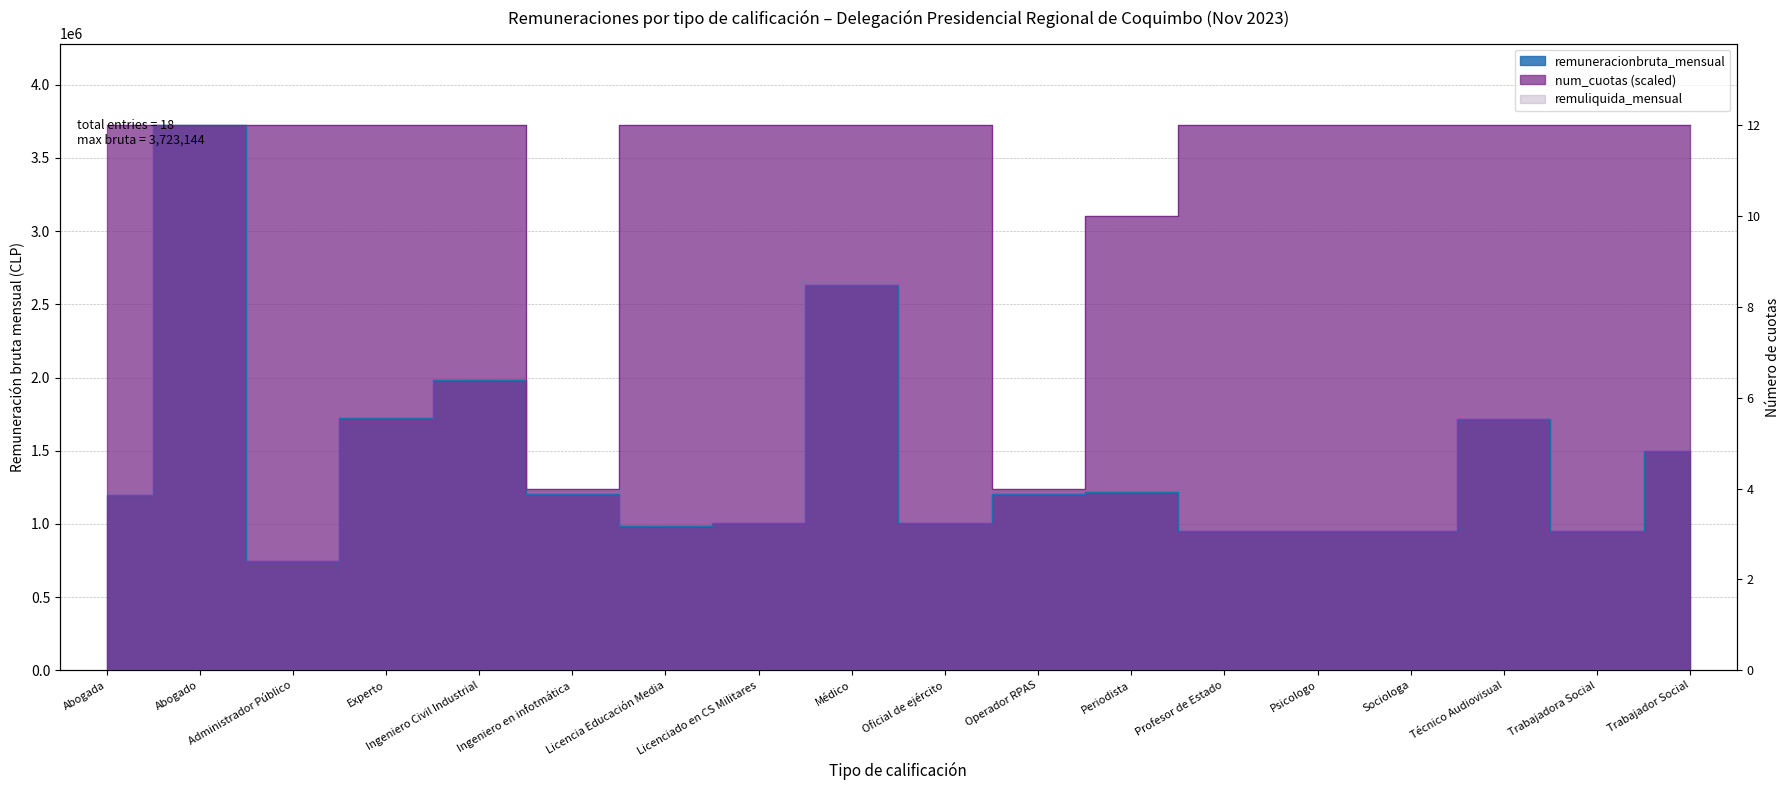

What is the maximum value shown in the chart?

3723144